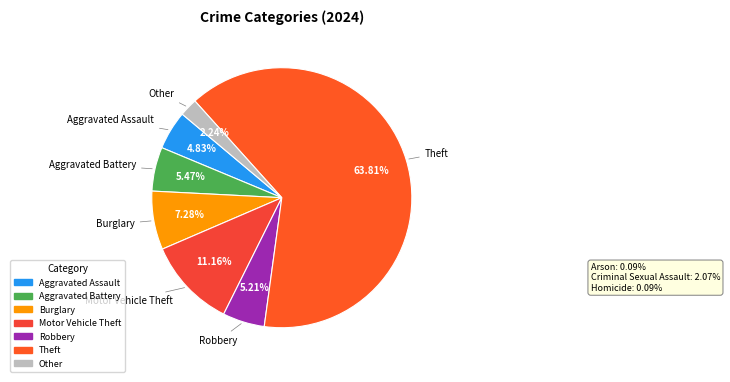

To the nearest percent, what is the difference between the largest and smallest slice percentages?

62%